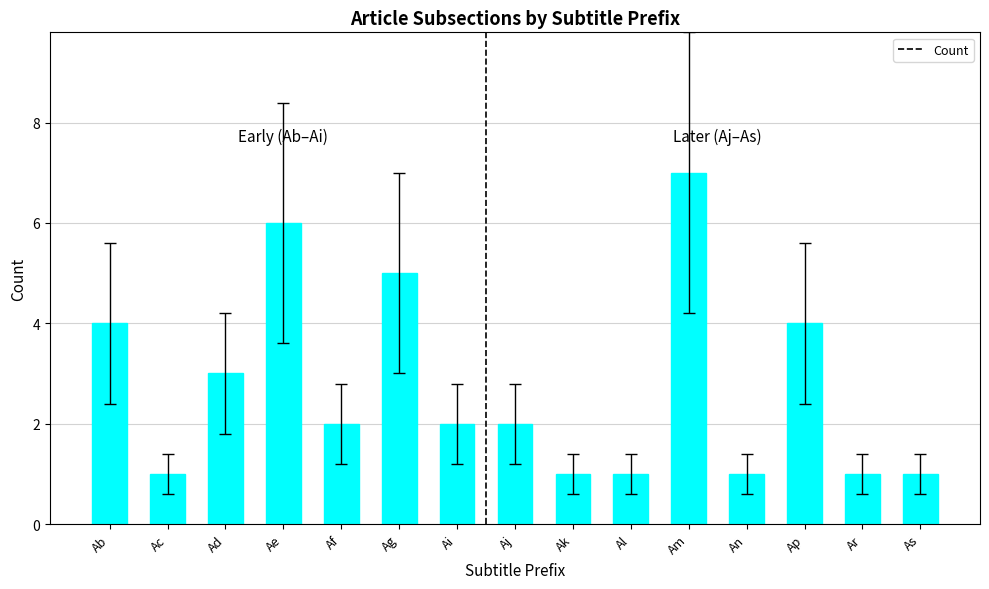

Are the bars grouped side by side (vs. stacked)?

No